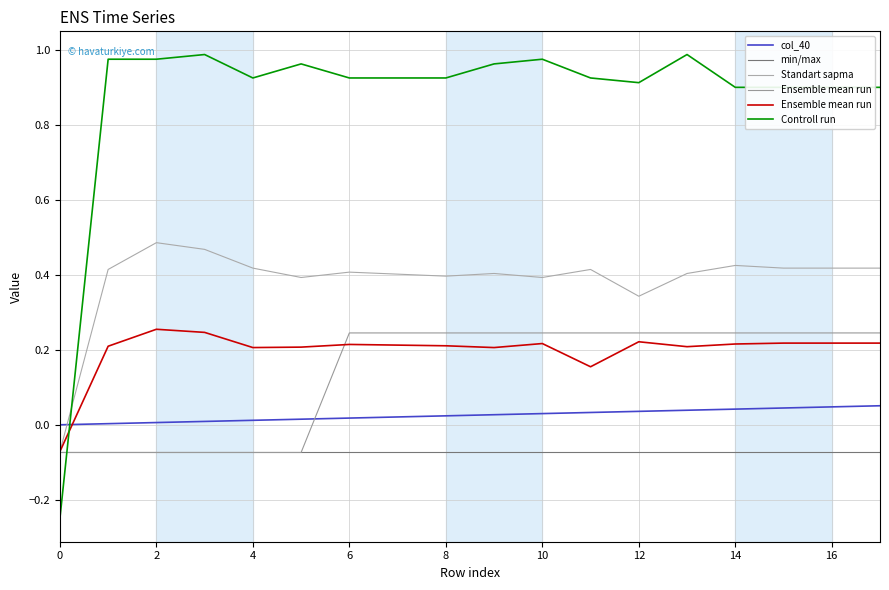

After their last crossing, which series has the higher values: min/max or Controll run?

Controll run